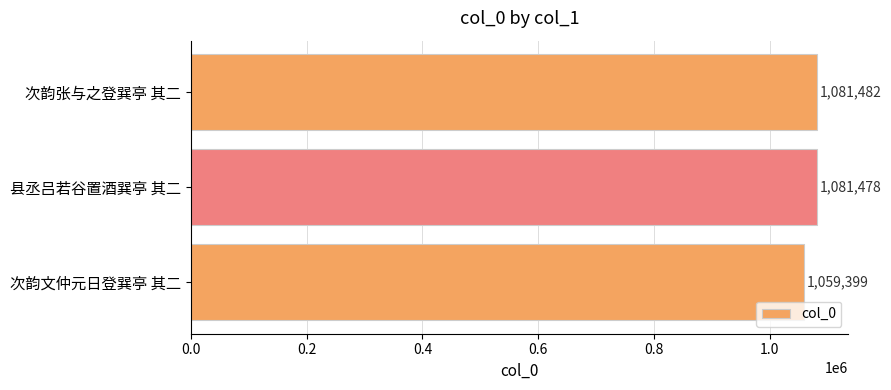

Is it true that the value at 次韵张与之登巽亭 其二 is 1081482?

True